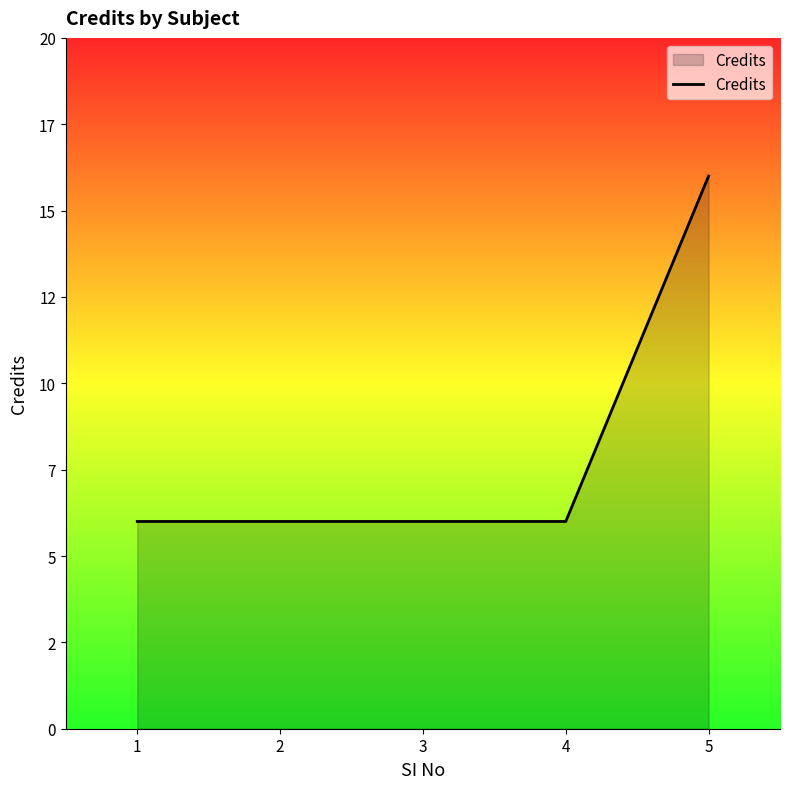

True or false: there are more than 0 points higher than both neighbors.

False